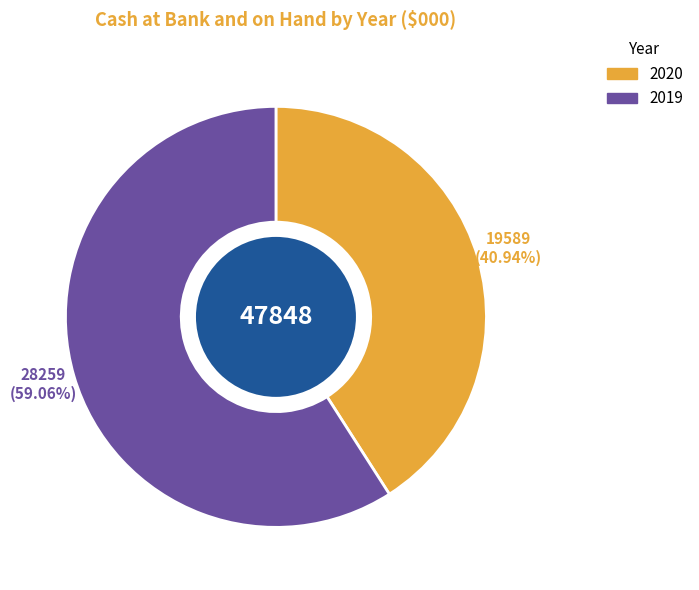

Which has a higher value, 2019 or 2020?

2019